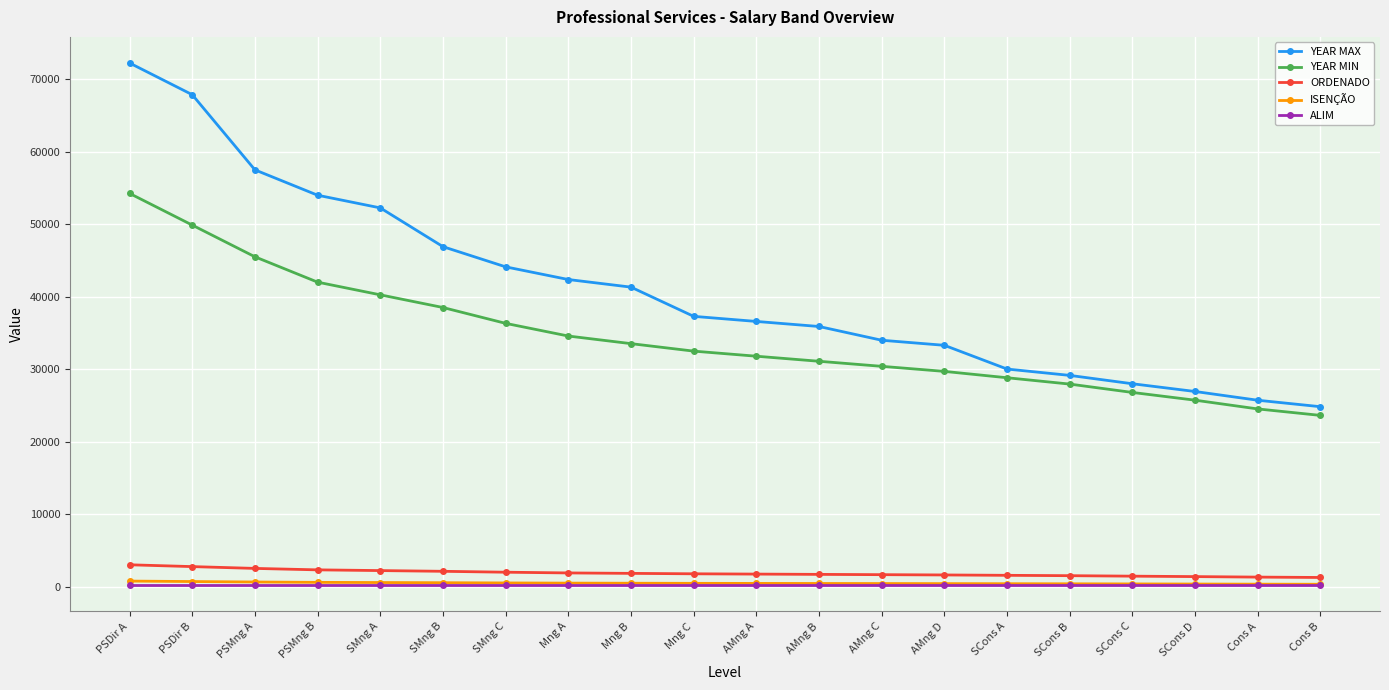

At which category is the sum across all series the highest?

PSDir A